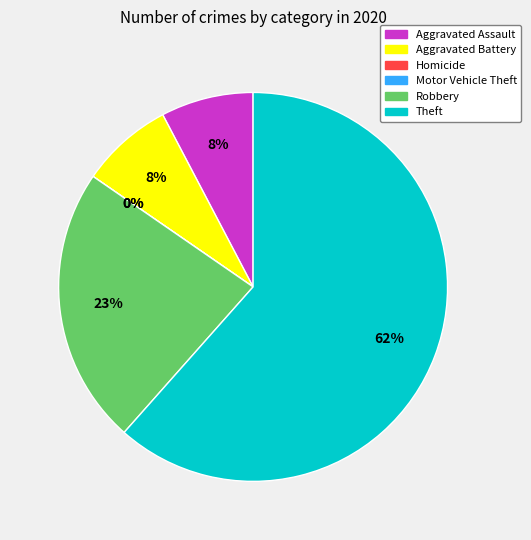

Rank the categories by value from lowest to highest.

Homicide, Motor Vehicle Theft, Aggravated Assault, Aggravated Battery, Robbery, Theft